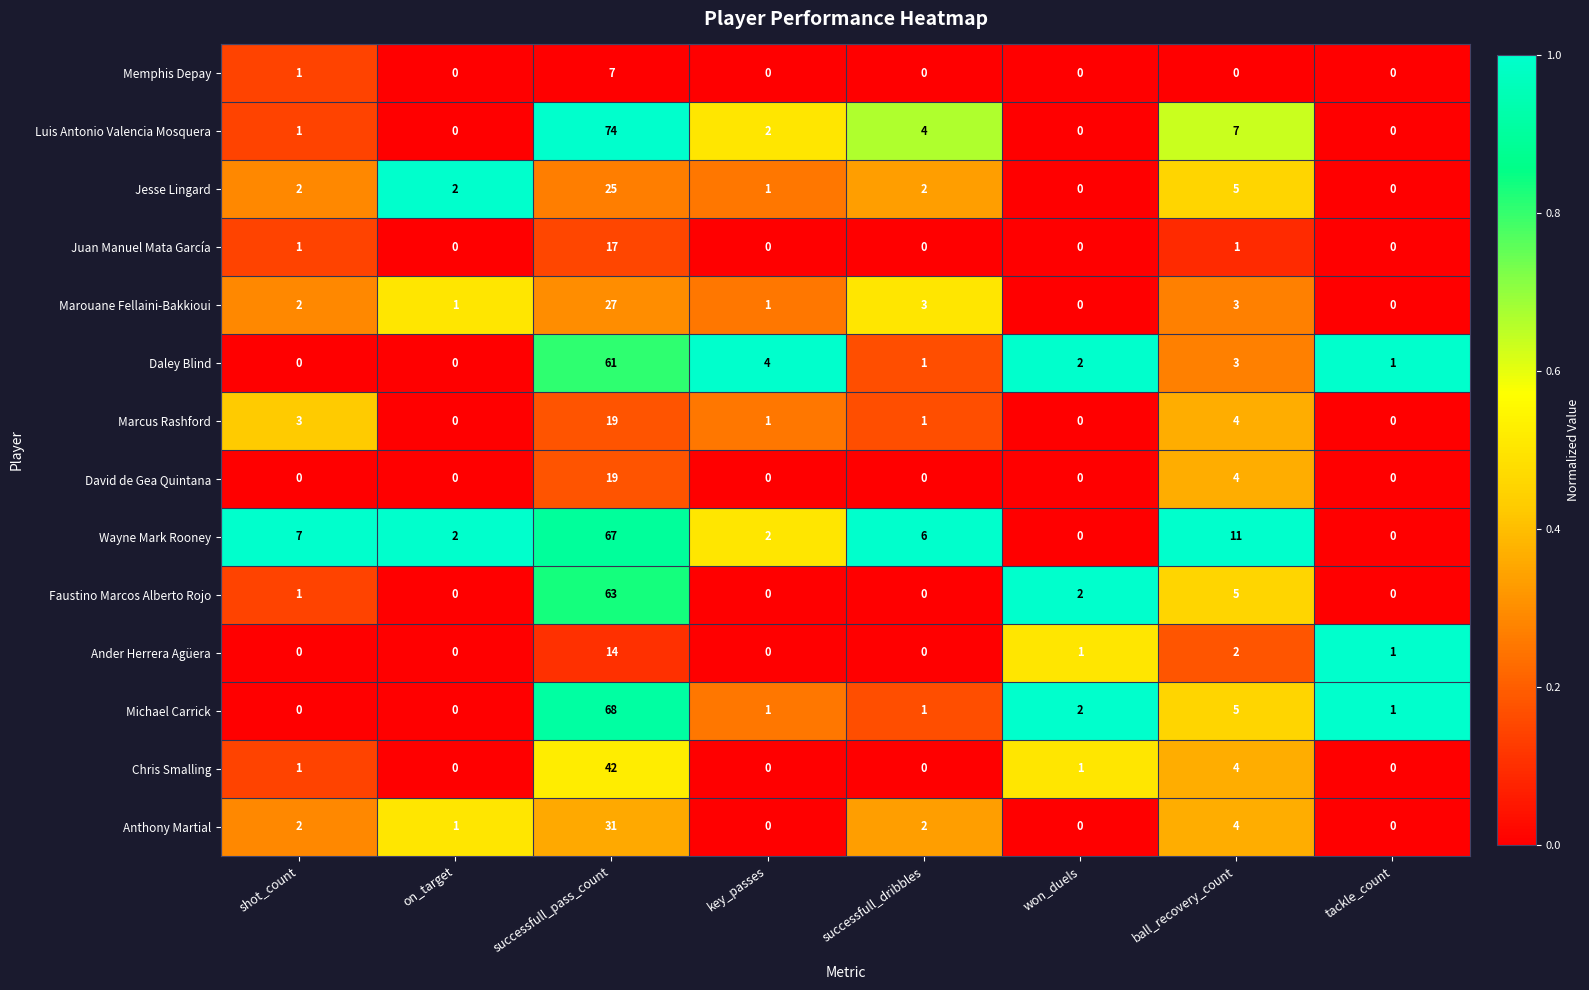

What is the highest value of the Jesse Lingard series?

25